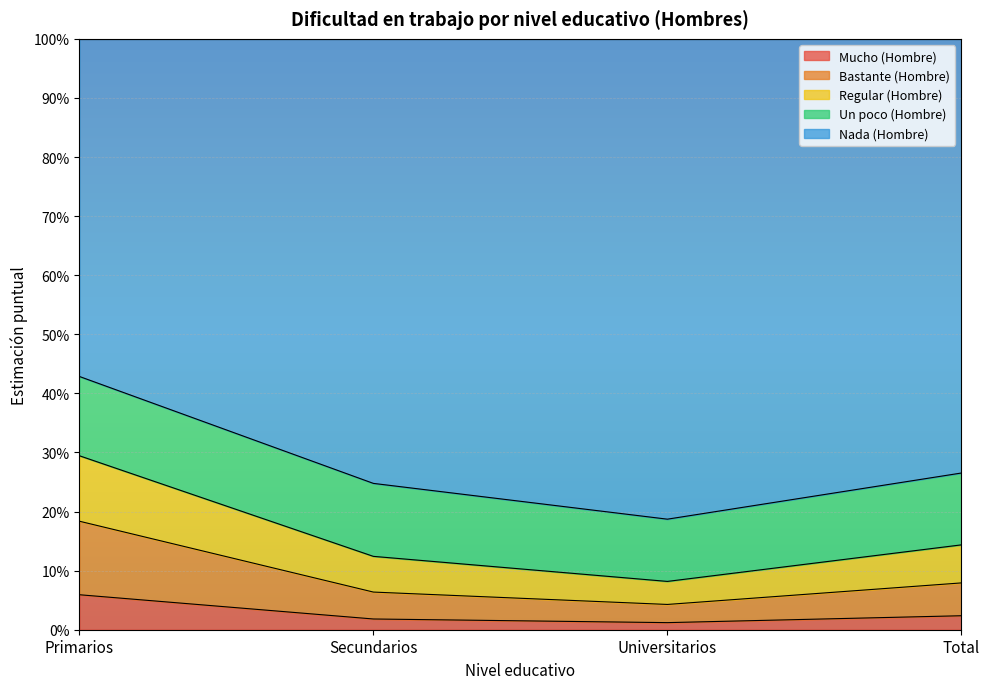

Rank the categories by Bastante (Hombre) value from highest to lowest.

Primarios, Total, Secundarios, Universitarios